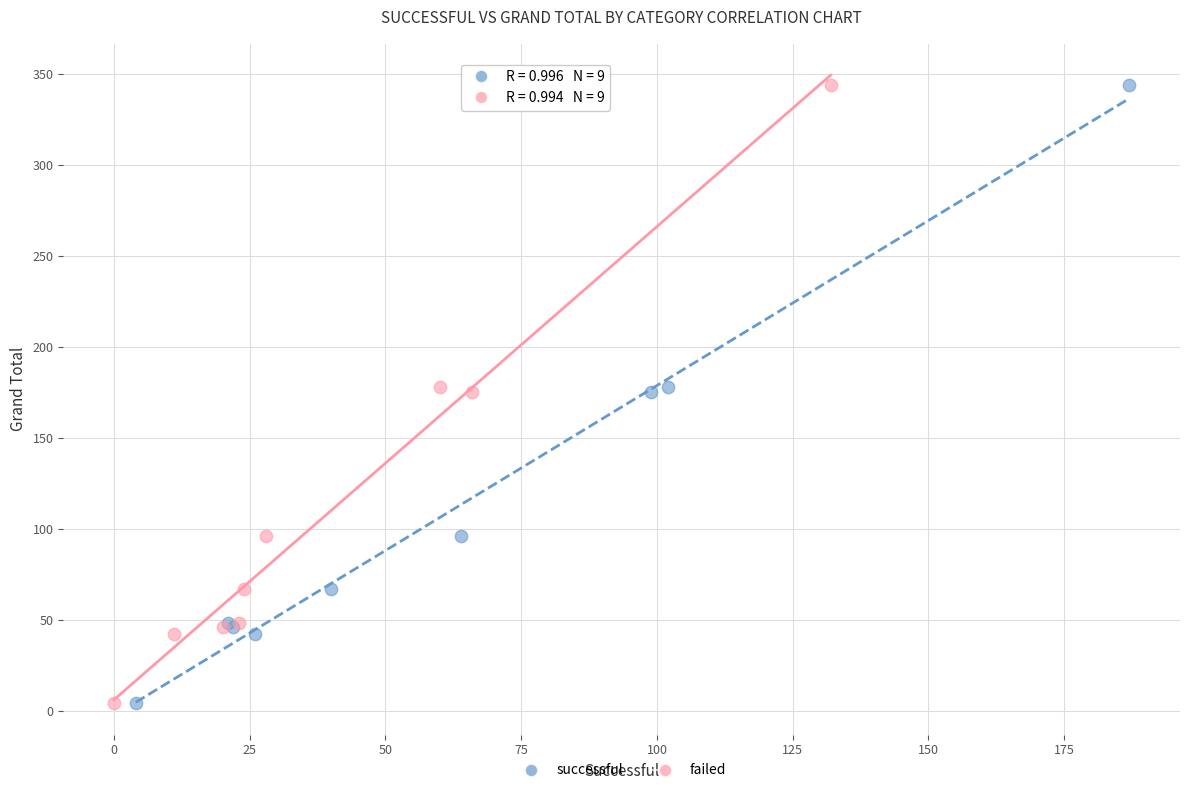

What are all the series names shown in the legend?

successful, failed